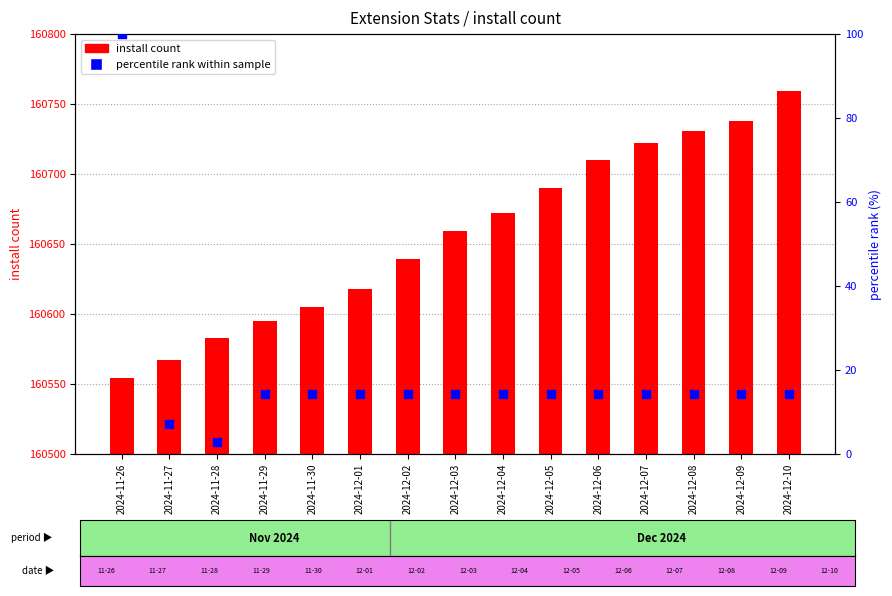

Which series reaches the maximum Y coordinate?

install count